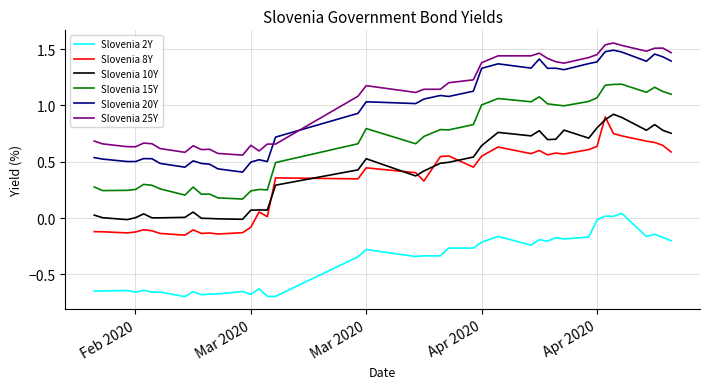

True or false: Slovenia 8Y and Slovenia 25Y intersect in this chart.

False